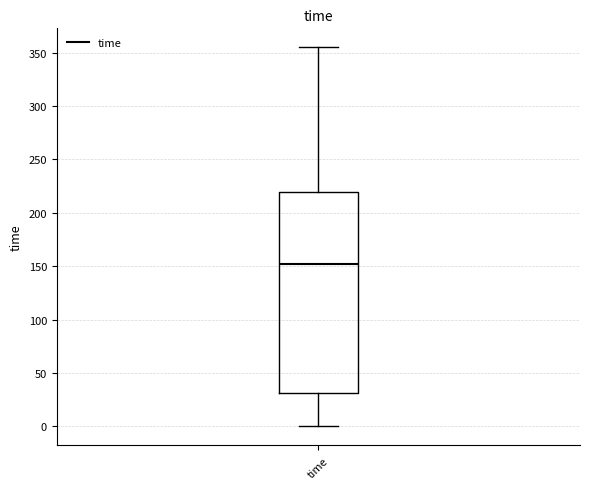

Read this box plot against the y-axis: the position of the median line, the range covered by the box, and the ends of both whiskers. The values are not printed on the chart, so give them approximately, as read against the axis.

median 150, box 30 to 220, whiskers 0 to 355